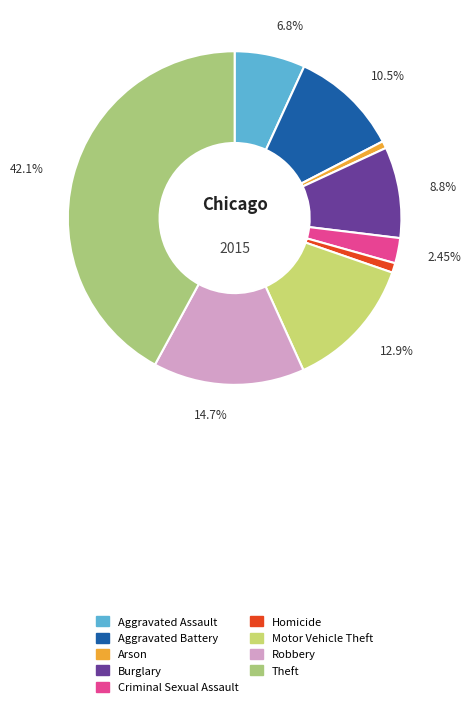

Count the number of slices in the pie.

9